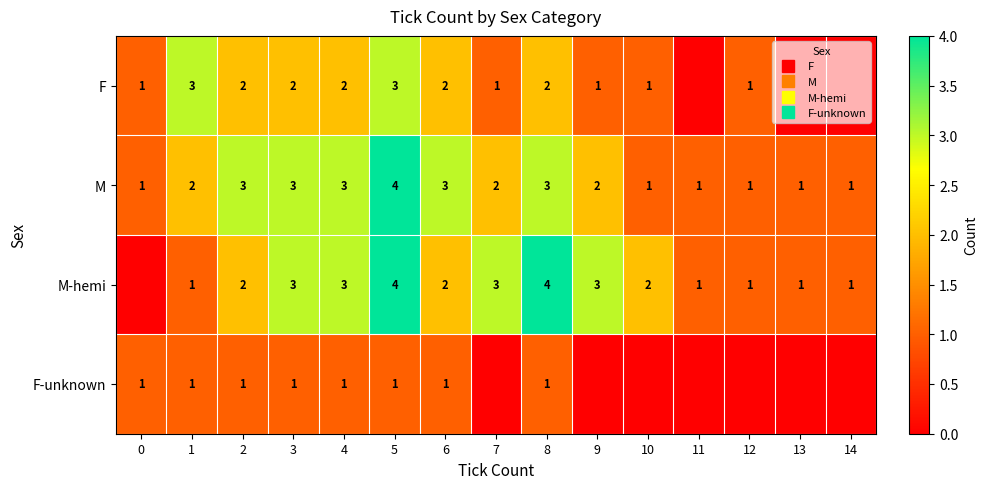

How many data points does each series have?

15